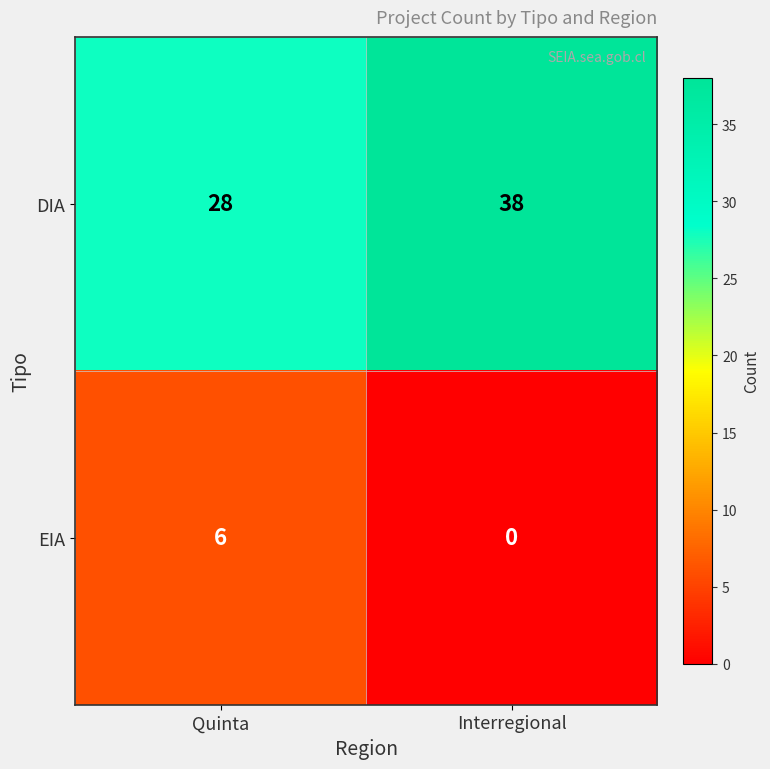

Count the number of categories in the chart.

2